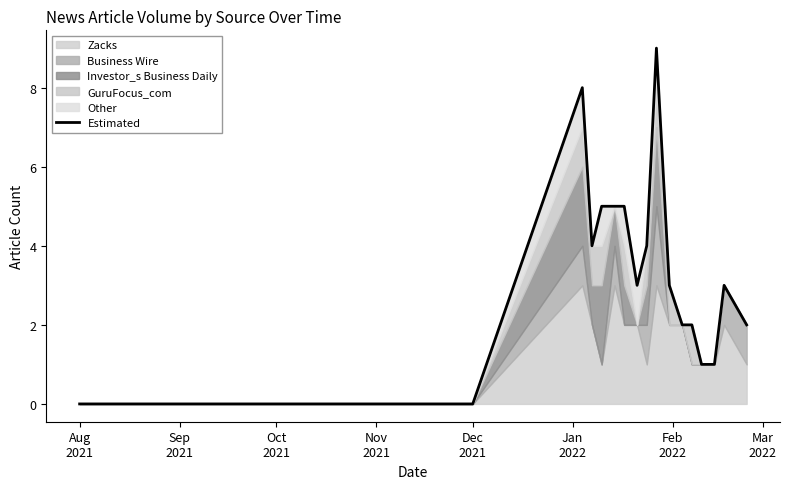

The value at Aug
2021 is 0. True or false?

True